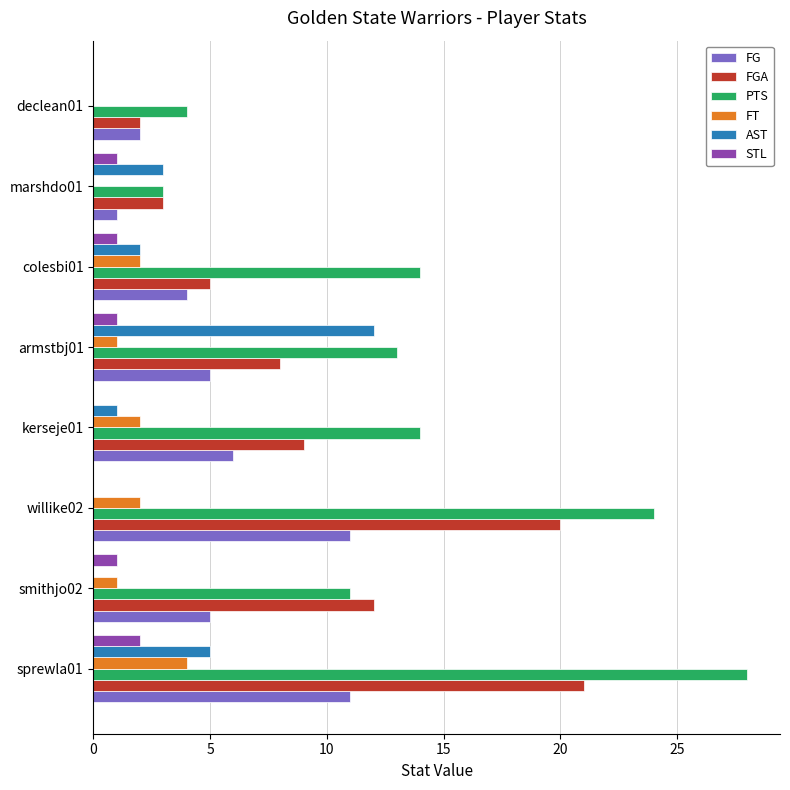

What is the greatest value displayed?

28